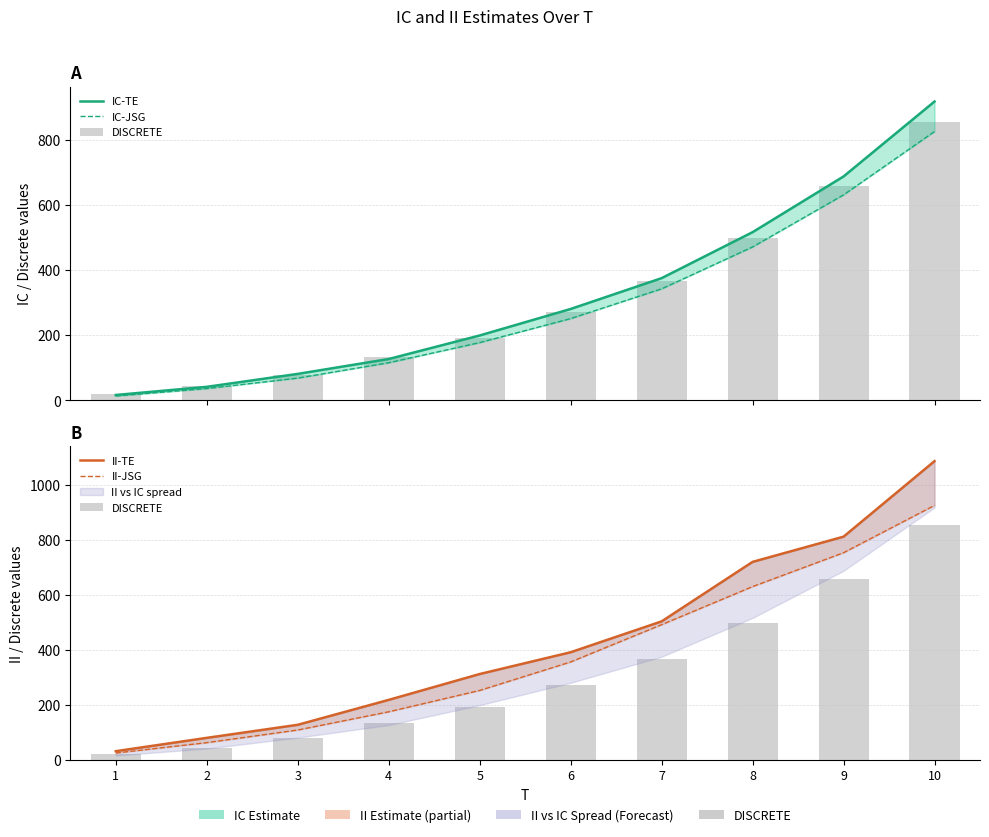

Which series has the largest total across all categories?

II-TE